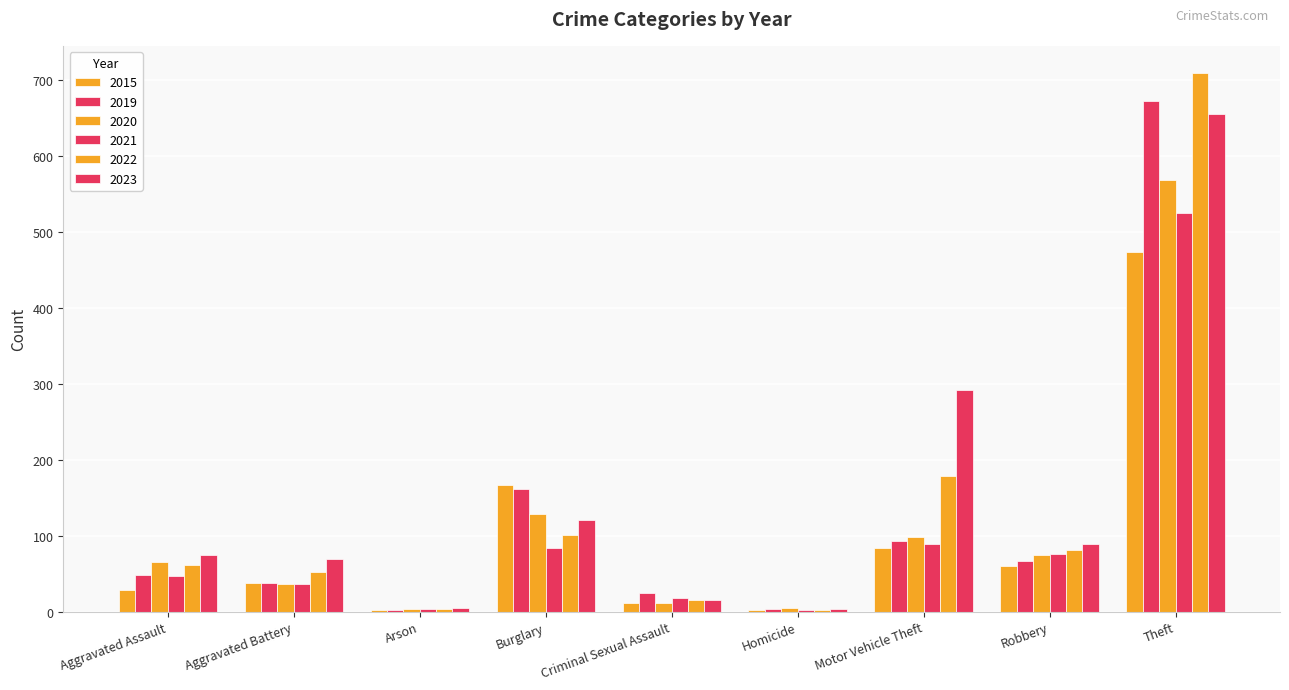

What is the total value across all series at Motor Vehicle Theft?

834